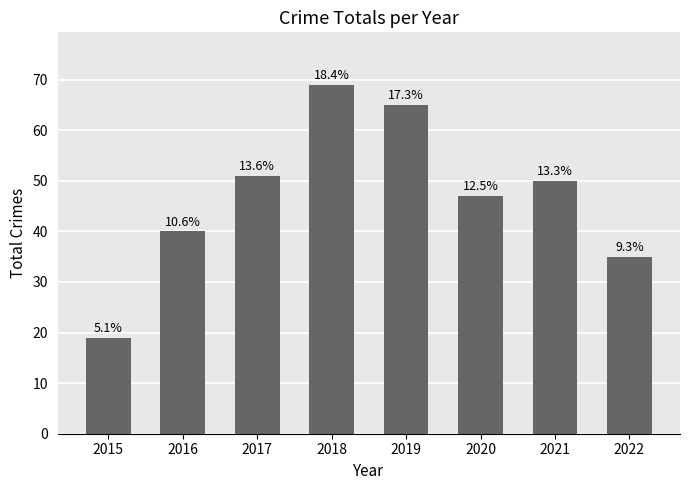

Reading right to left, what are all the values shown in this chart?

2022=35	2021=50	2020=47	2019=65	2018=69	2017=51	2016=40	2015=19